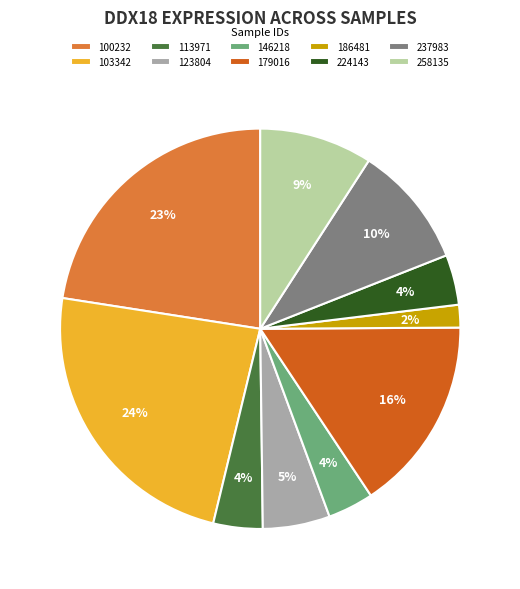

Is 237983 the majority of the pie?

No